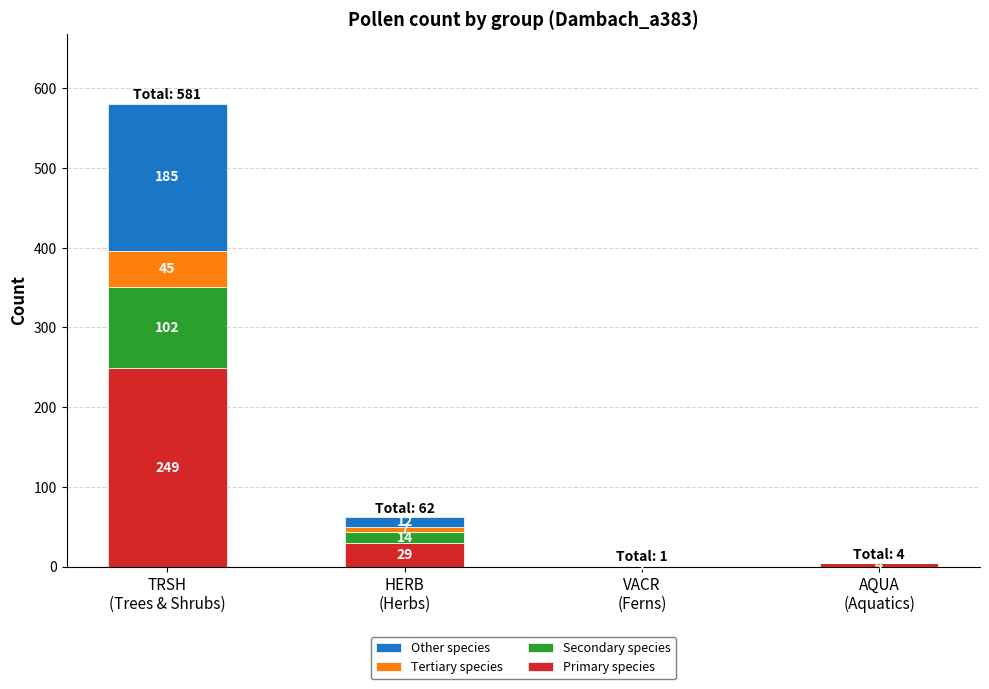

Are the bars horizontal?

No